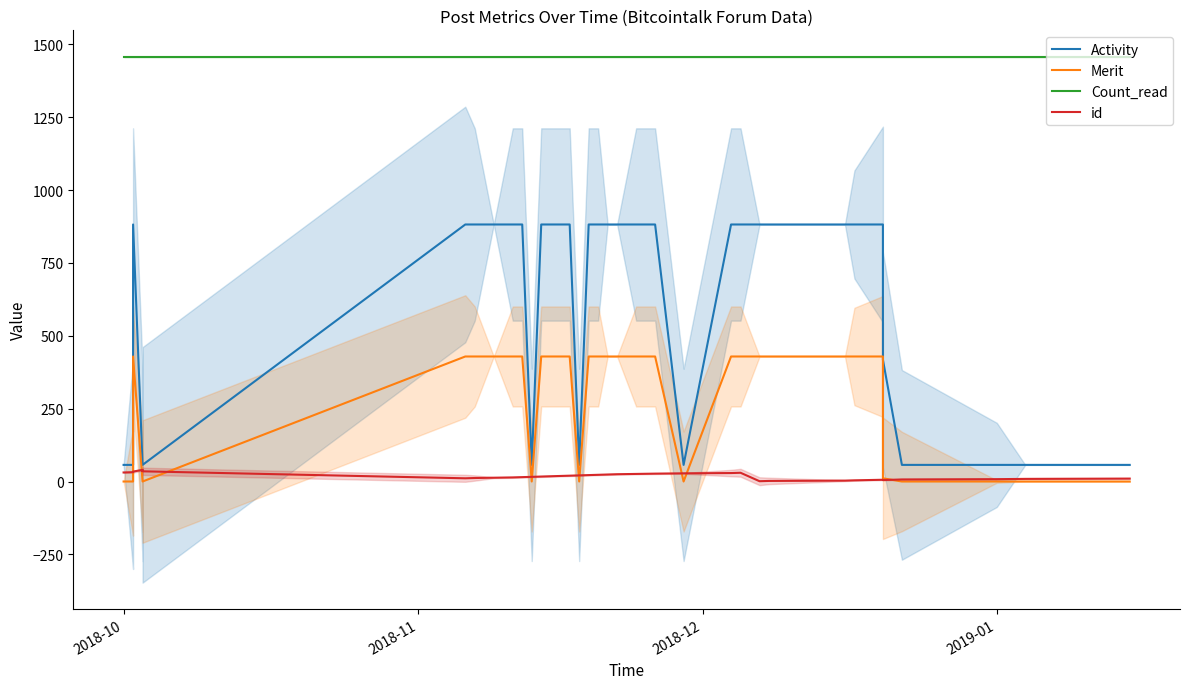

How many values in Merit are above zero?

24